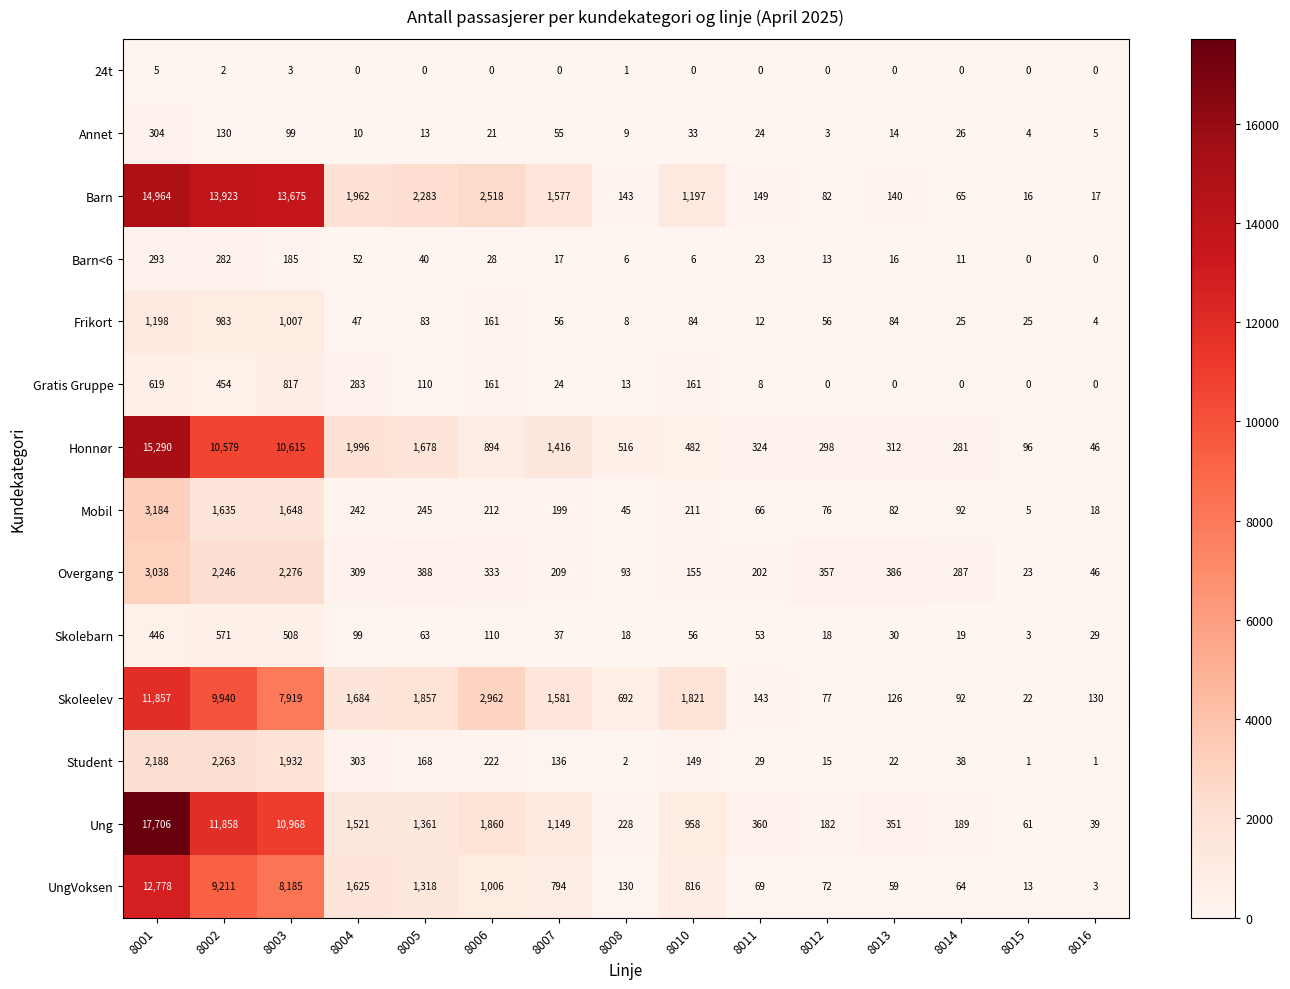

Is it true that UngVoksen equals 59 at 8013?

True